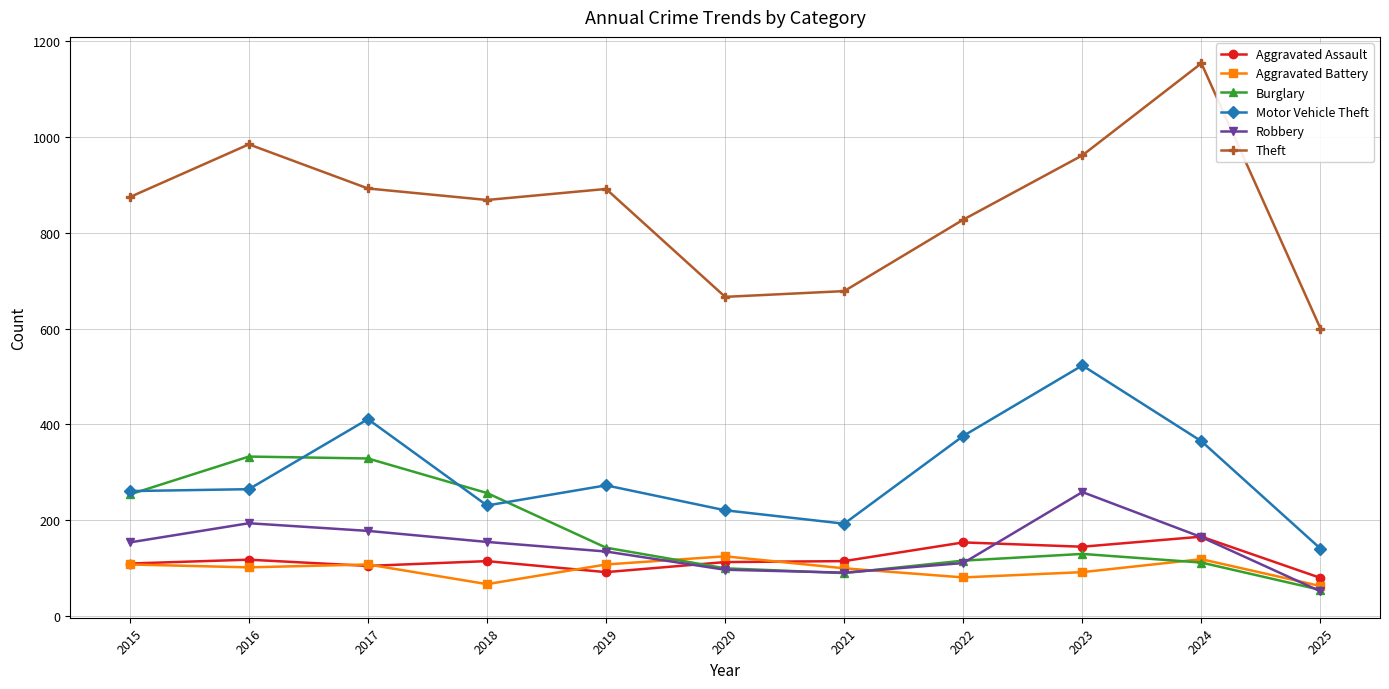

Which series has the largest range (max minus min)?

Theft